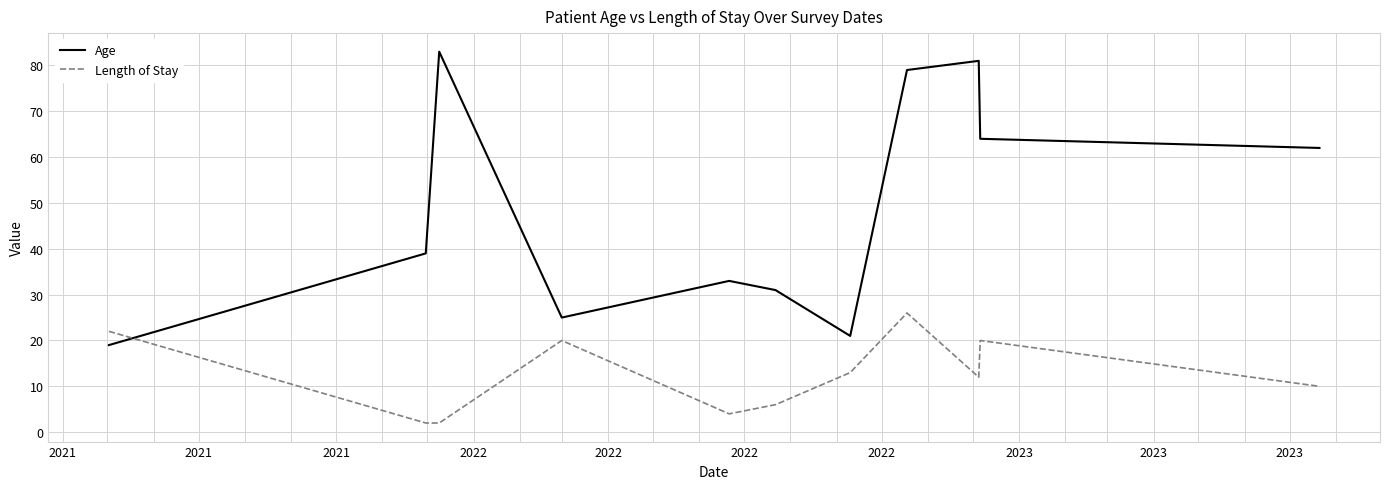

How many times do Age and Length of Stay cross each other?

1